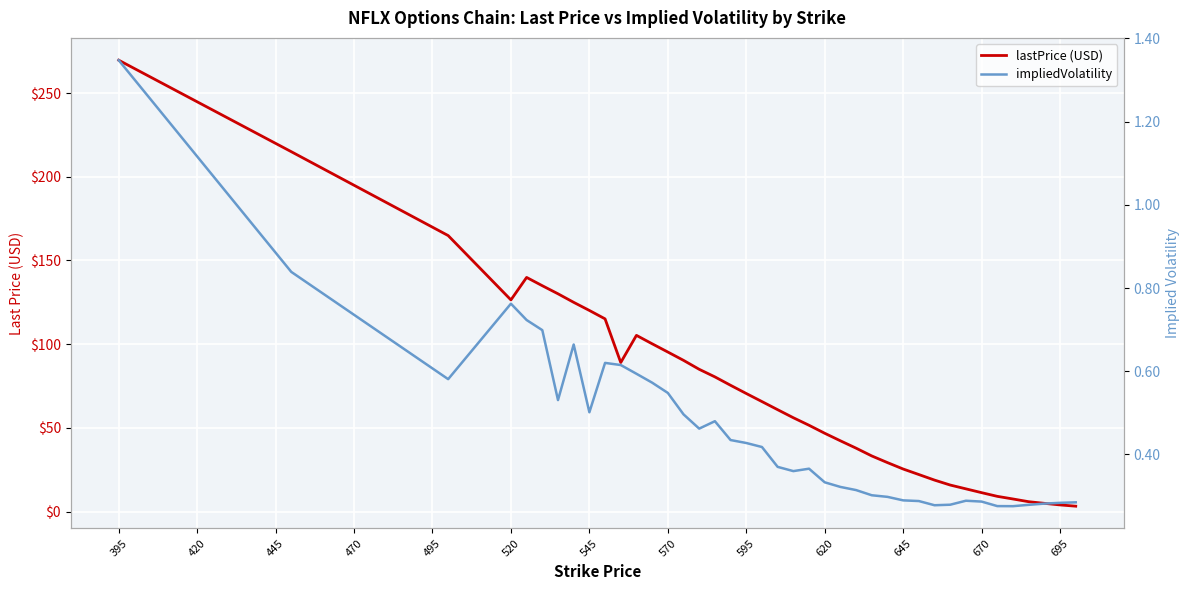

Does the chart display data point markers on the line(s)?

No